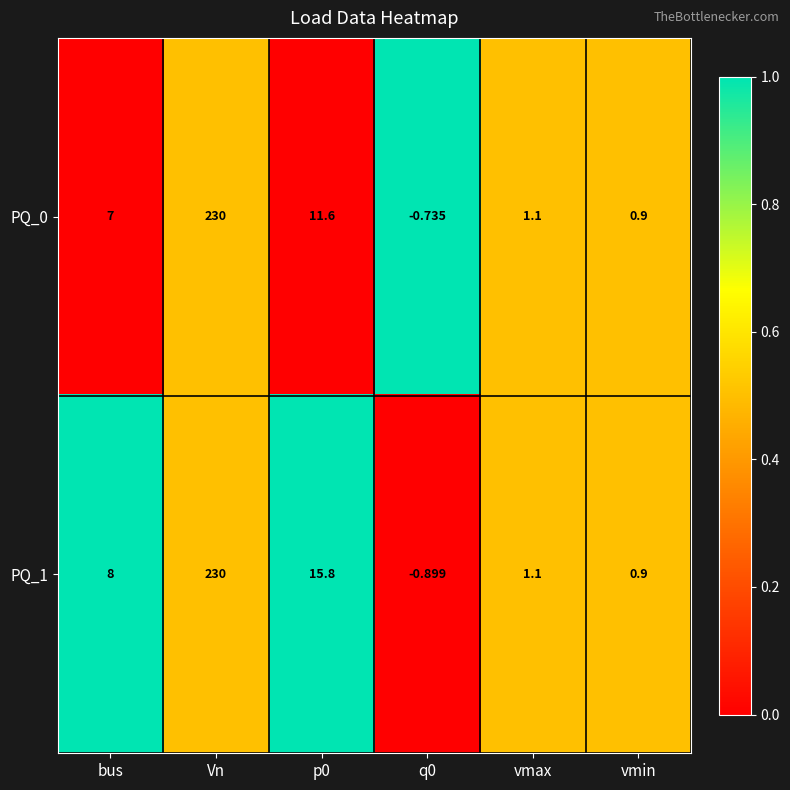

Is the value of PQ_0 at q0 greater than the value of PQ_1 at Vn?

No